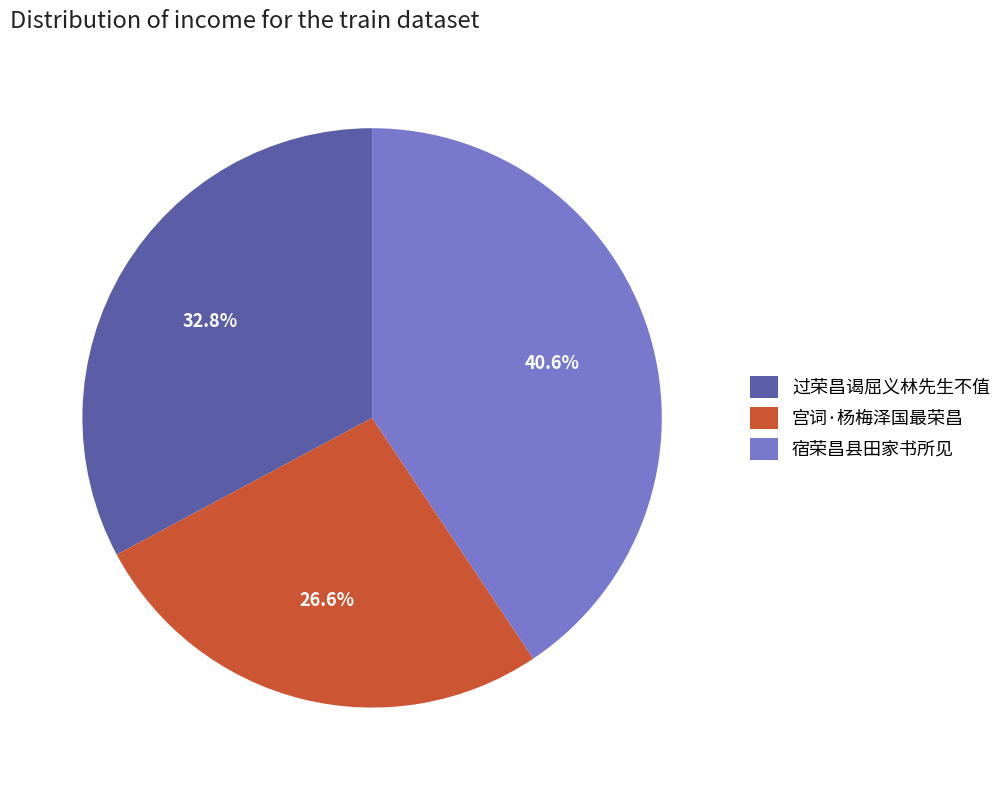

Count the number of slices in the pie.

3